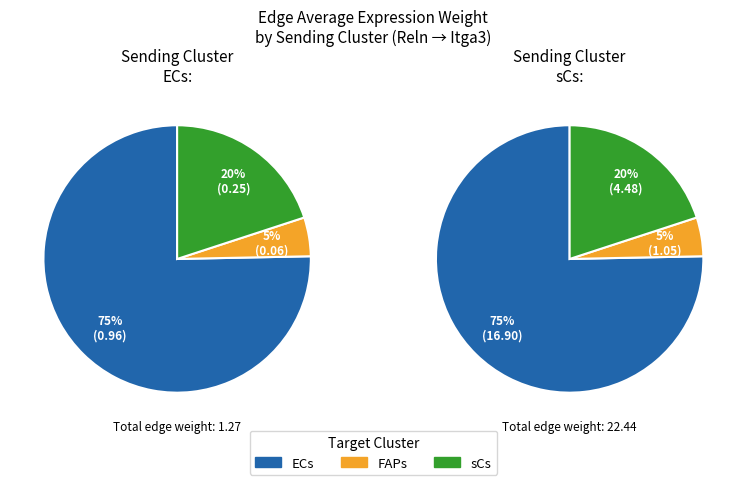

Does ECs represent more than half of the total?

Yes